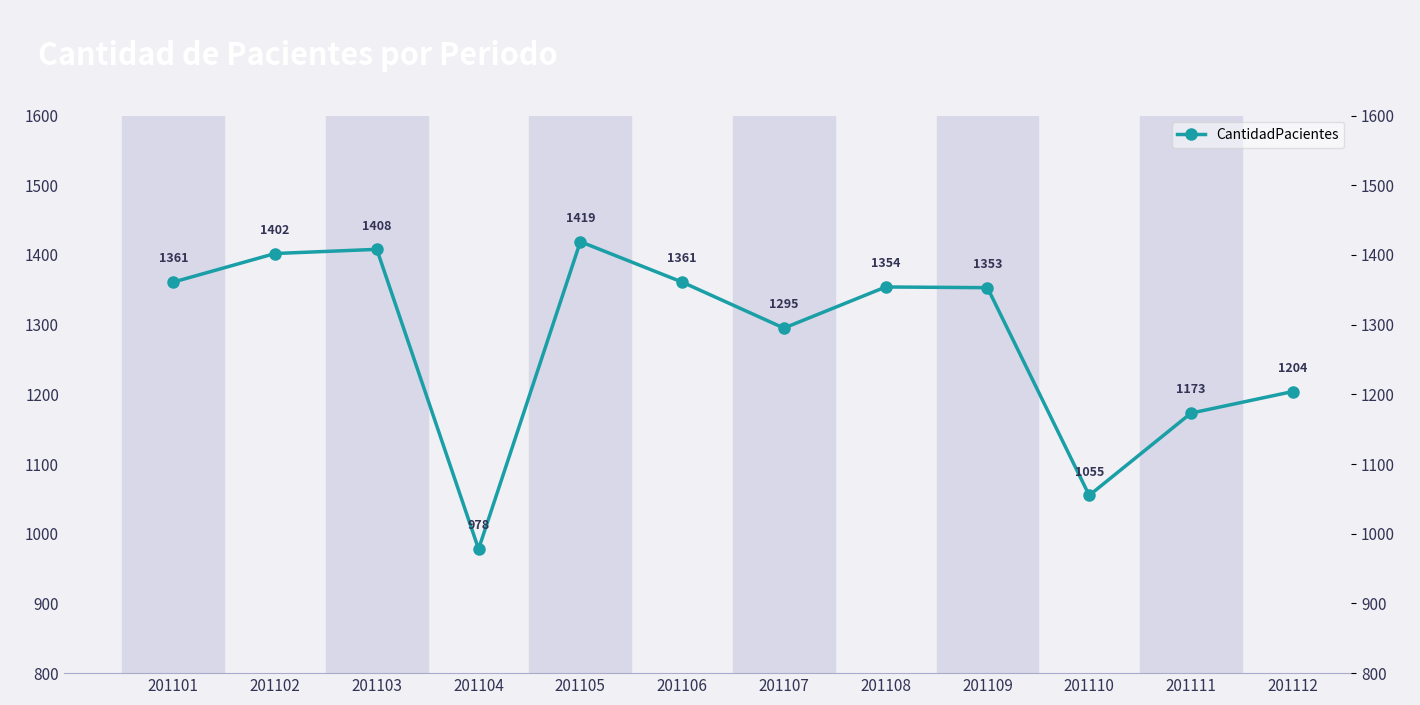

How many points are lower than both their immediate neighbors (excluding endpoints)?

3